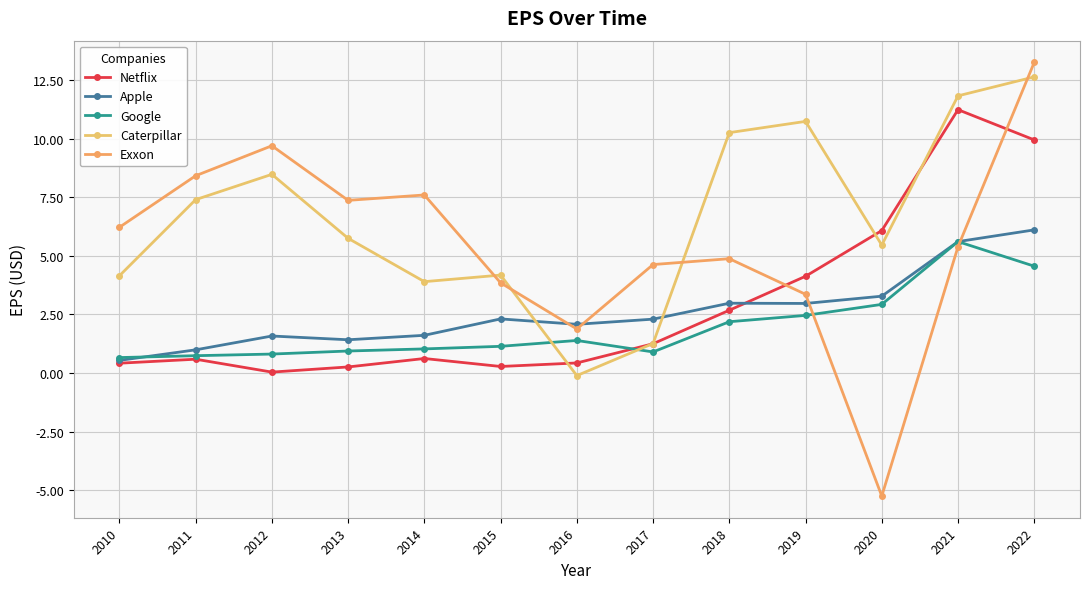

What is the value of the Netflix point at the 4th from the left?

0.3